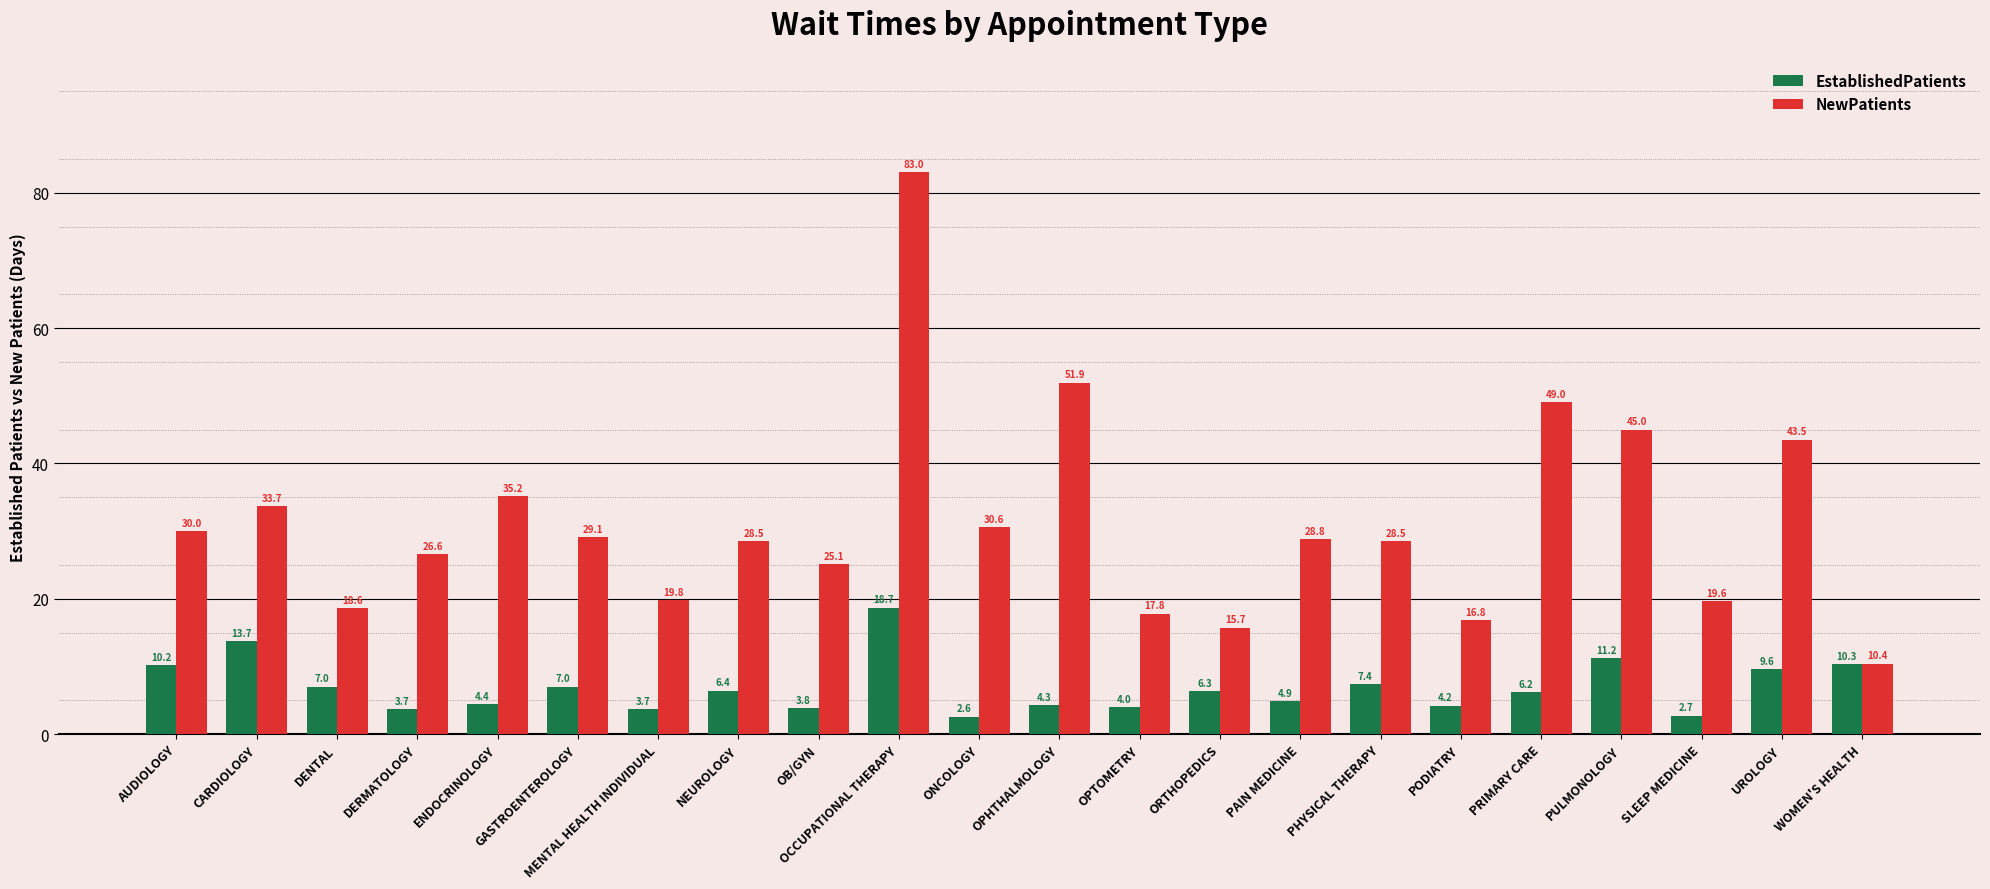

What is the spread (max minus min) of values at PODIATRY?

12.6